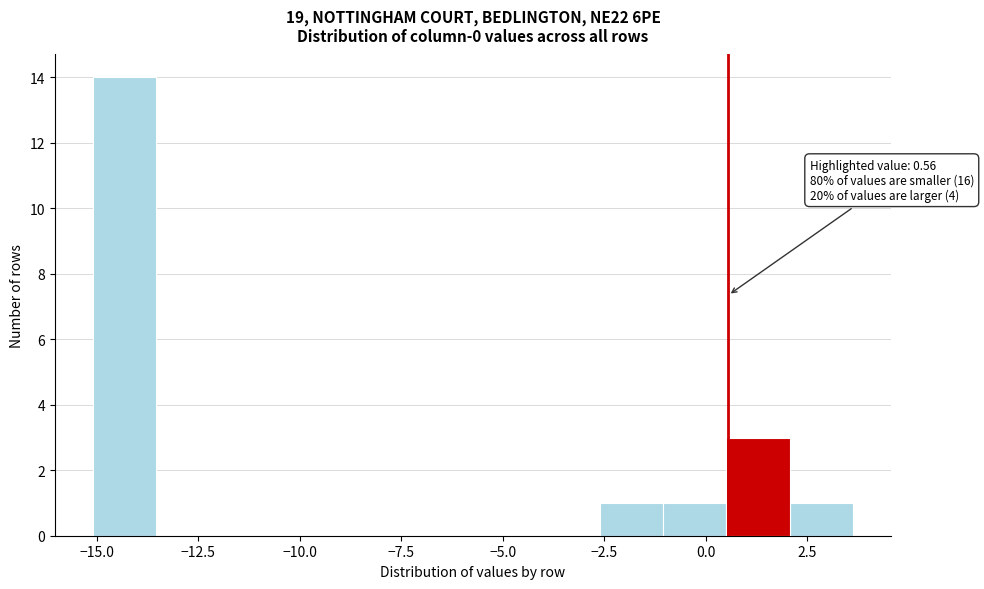

Around what value on the x-axis is the tallest bar? Give the approximate position of its centre, as read against the axis.

-14.5